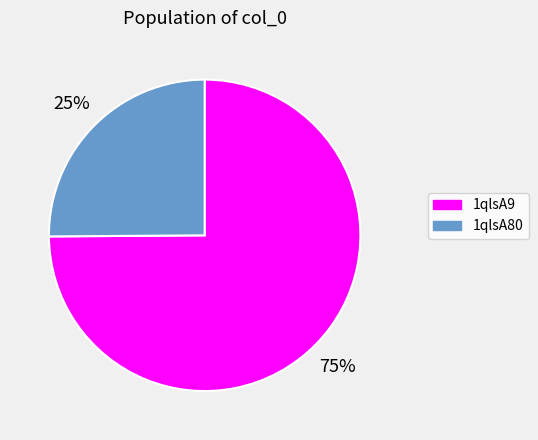

Which has a higher value, 1qlsA9 or 1qlsA80?

1qlsA9